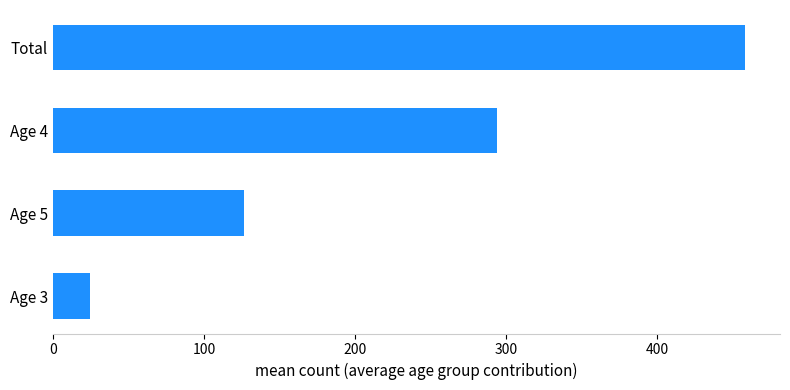

True or false: the data shows 458.5 at Total.

True